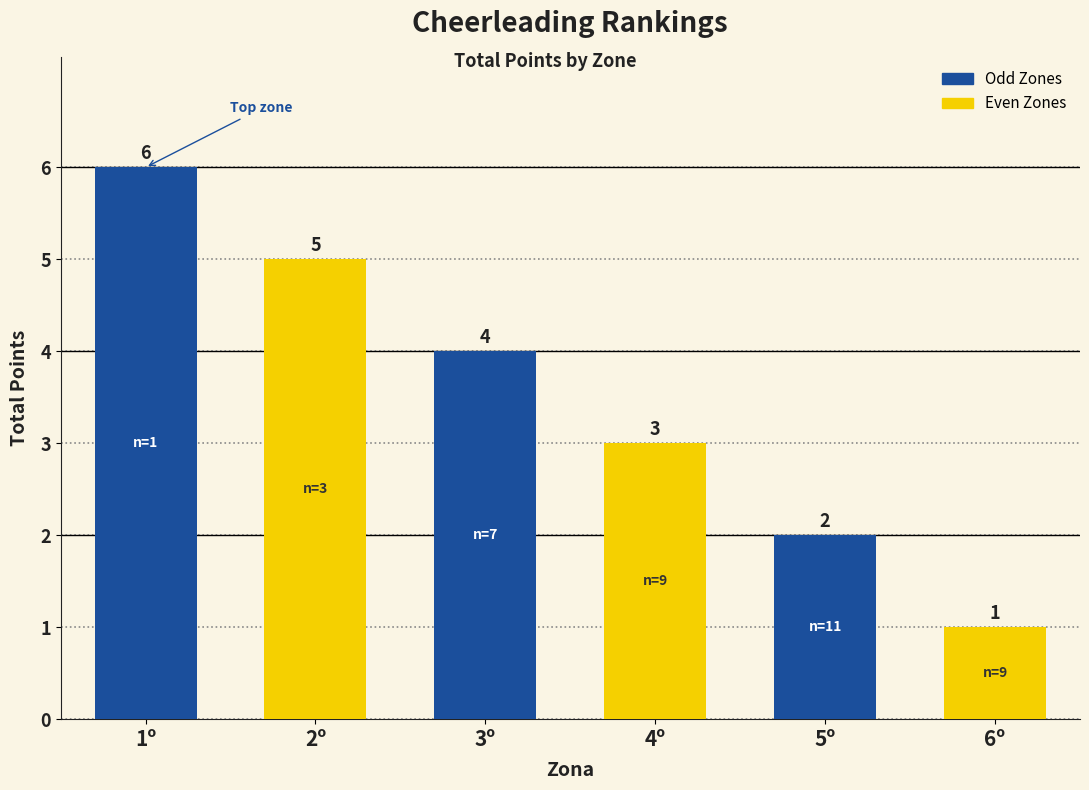

What is the maximum value shown in the chart?

6